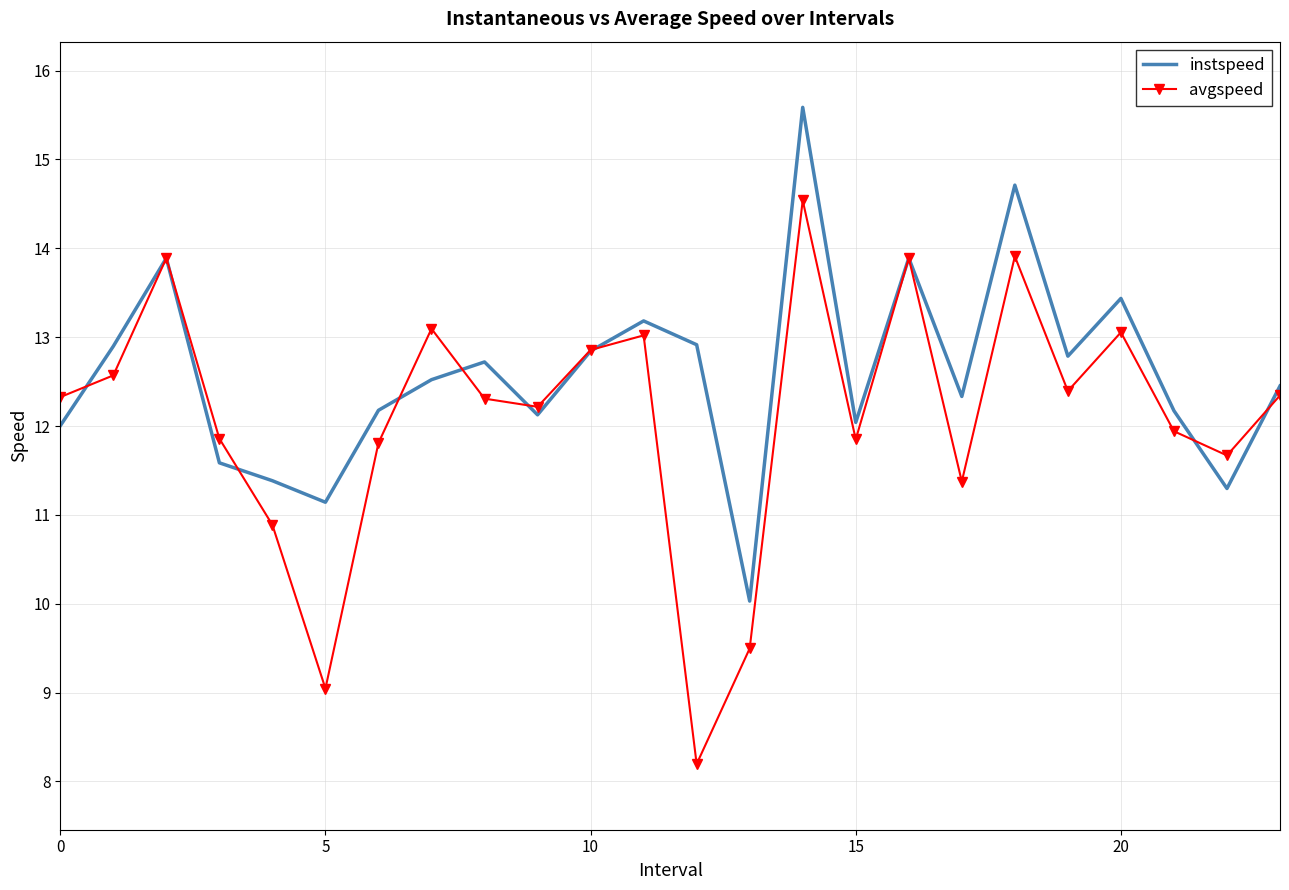

Rank the series by their average value, from highest to lowest.

instspeed, avgspeed